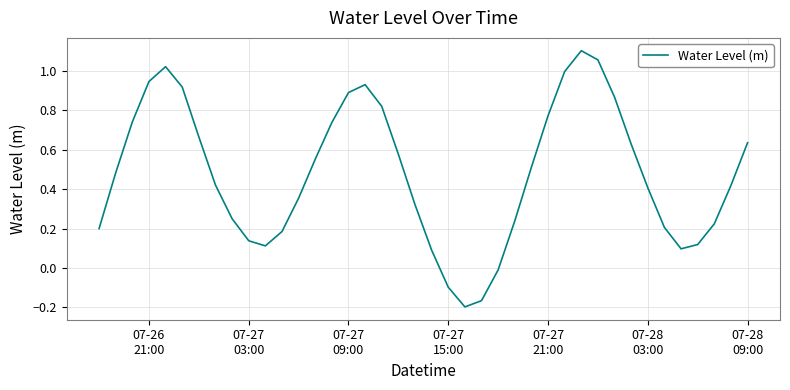

Does the chart have visible grid lines?

Yes